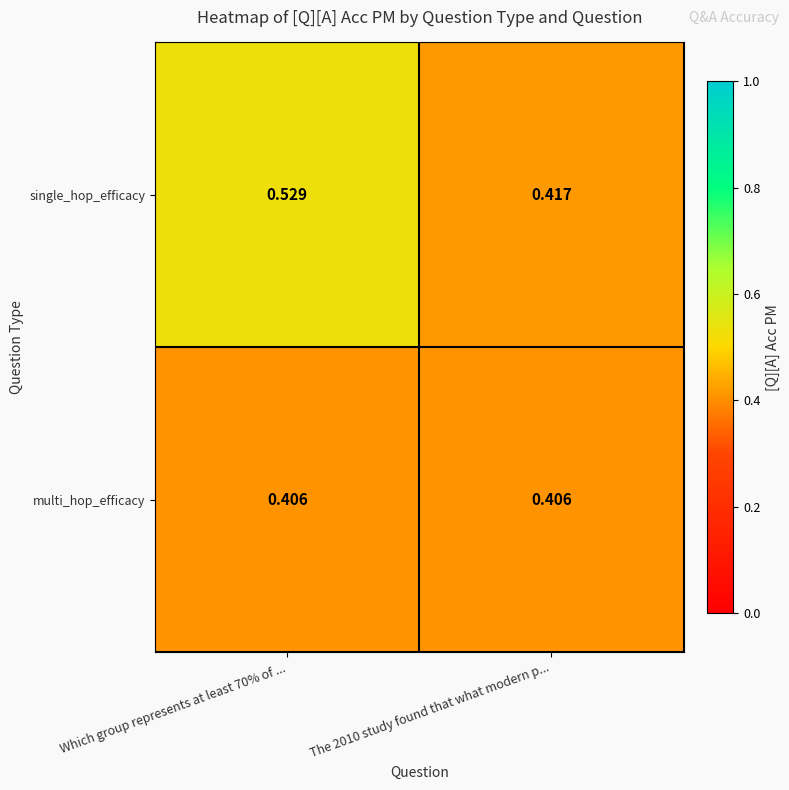

Which series has the widest spread of values?

single_hop_efficacy